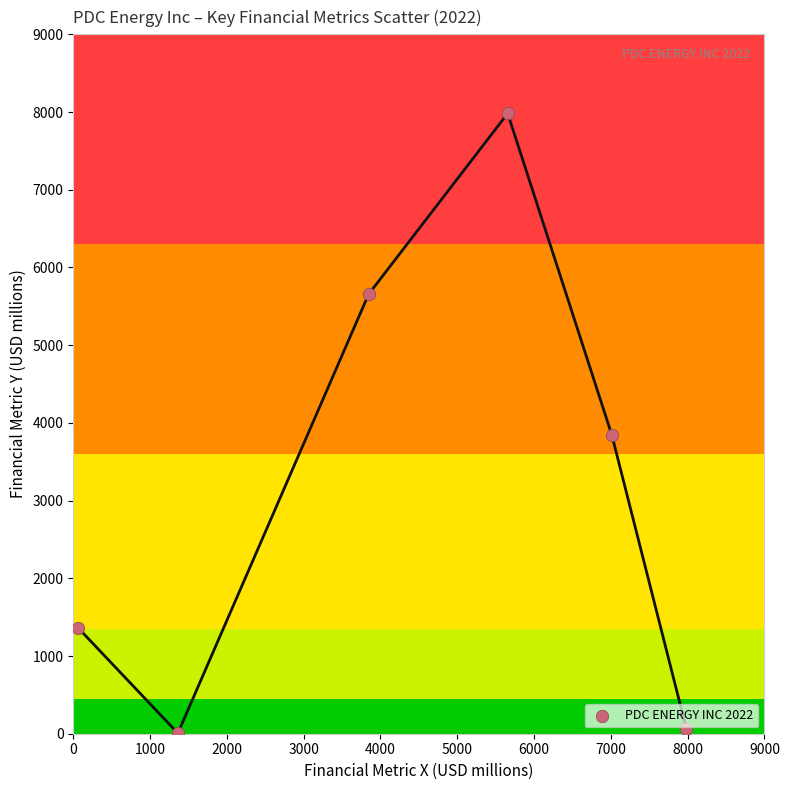

What Y value in the scatter plot is closest to 3994?

3845.7